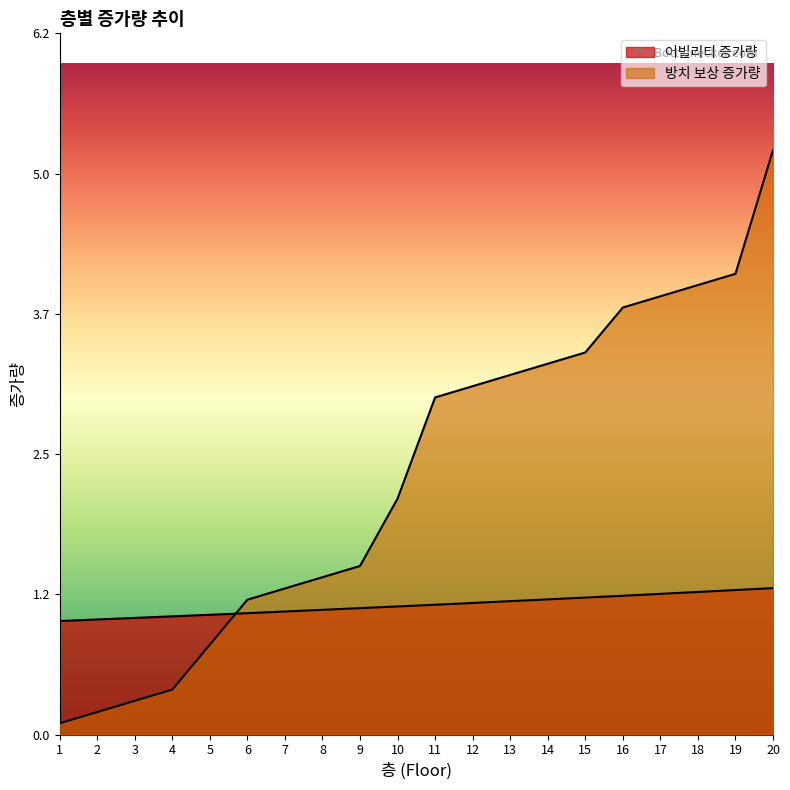

How many series are shown in this chart?

2